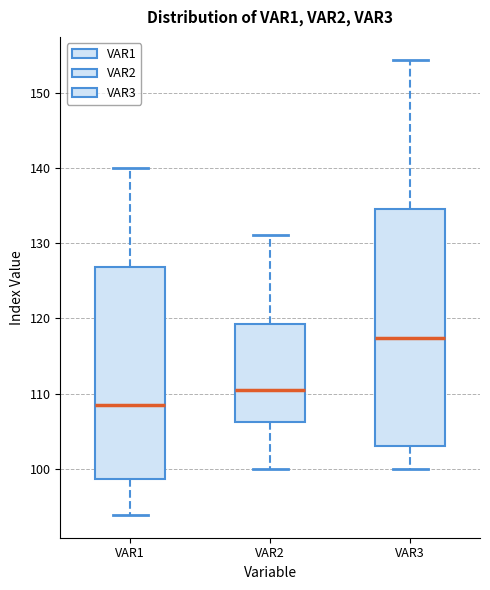

Reading left to right, transcribe this box plot: for each box, give where its median line is, the range the box spans, and where its two whiskers end, as read against the y-axis. The values are not printed on the chart, so give them approximately, as read against the axis.

VAR1: median 108, box 99 to 127, whiskers 94 to 140
VAR2: median 110, box 106 to 119, whiskers 100 to 131
VAR3: median 117, box 103 to 135, whiskers 100 to 154